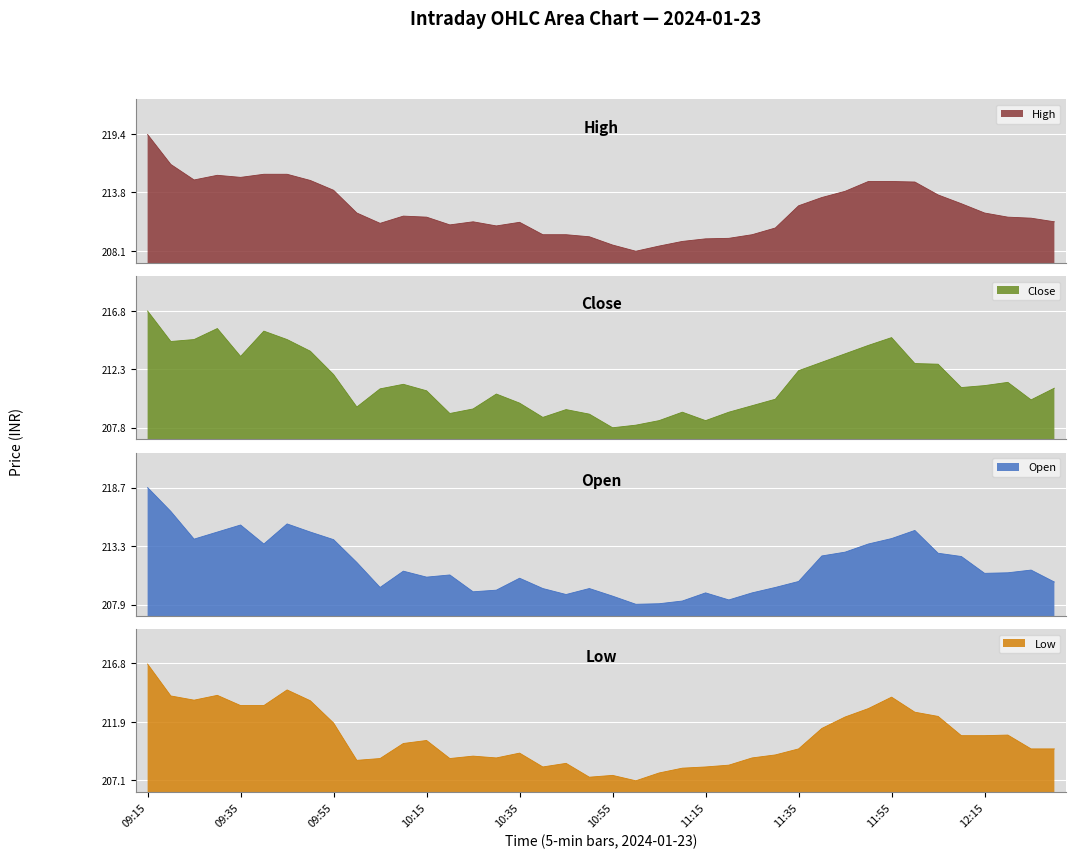

Which series ends up on top after the final intersection of Close and Open?

Close